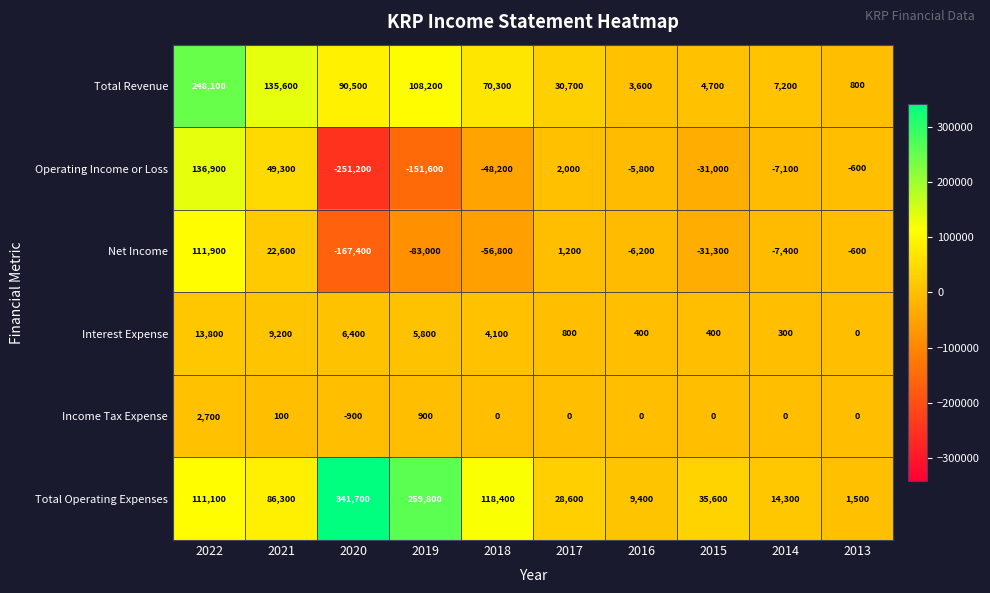

Rank the series by their maximum value, from lowest to highest.

Income Tax Expense, Interest Expense, Net Income, Operating Income or Loss, Total Revenue, Total Operating Expenses